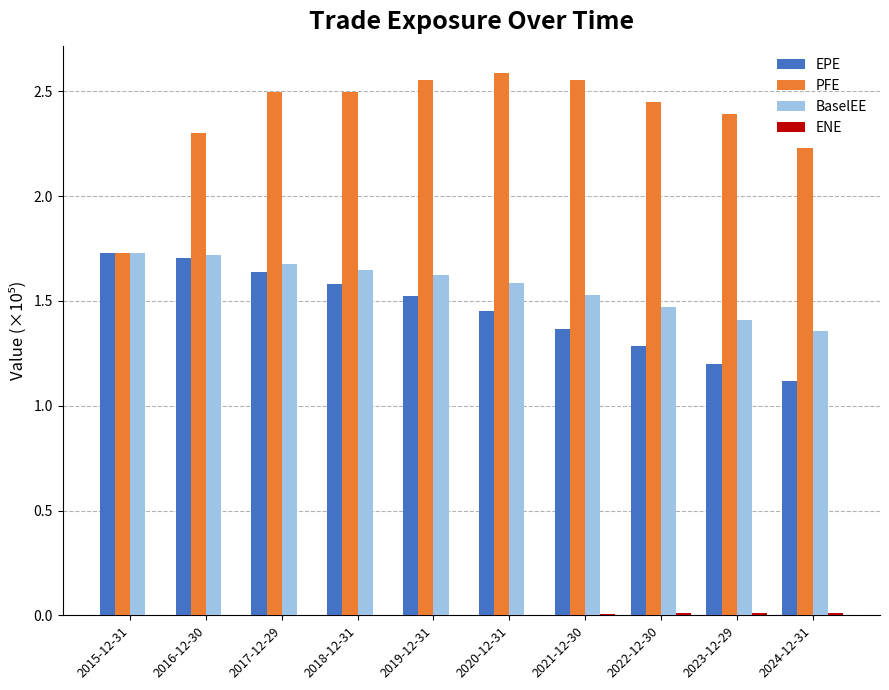

How many groups of bars are there?

10